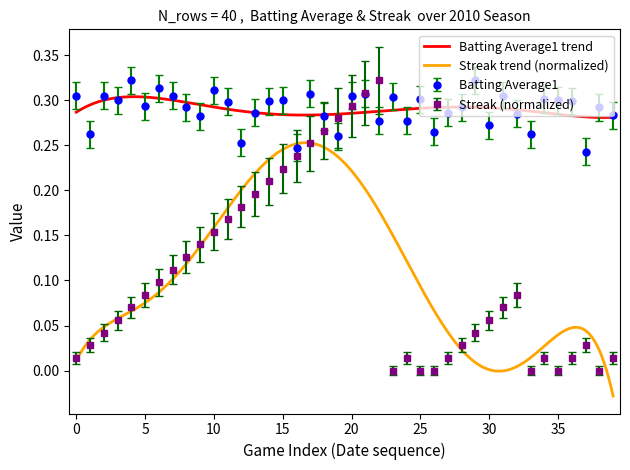

What is the label of the 20th point from the left?

19